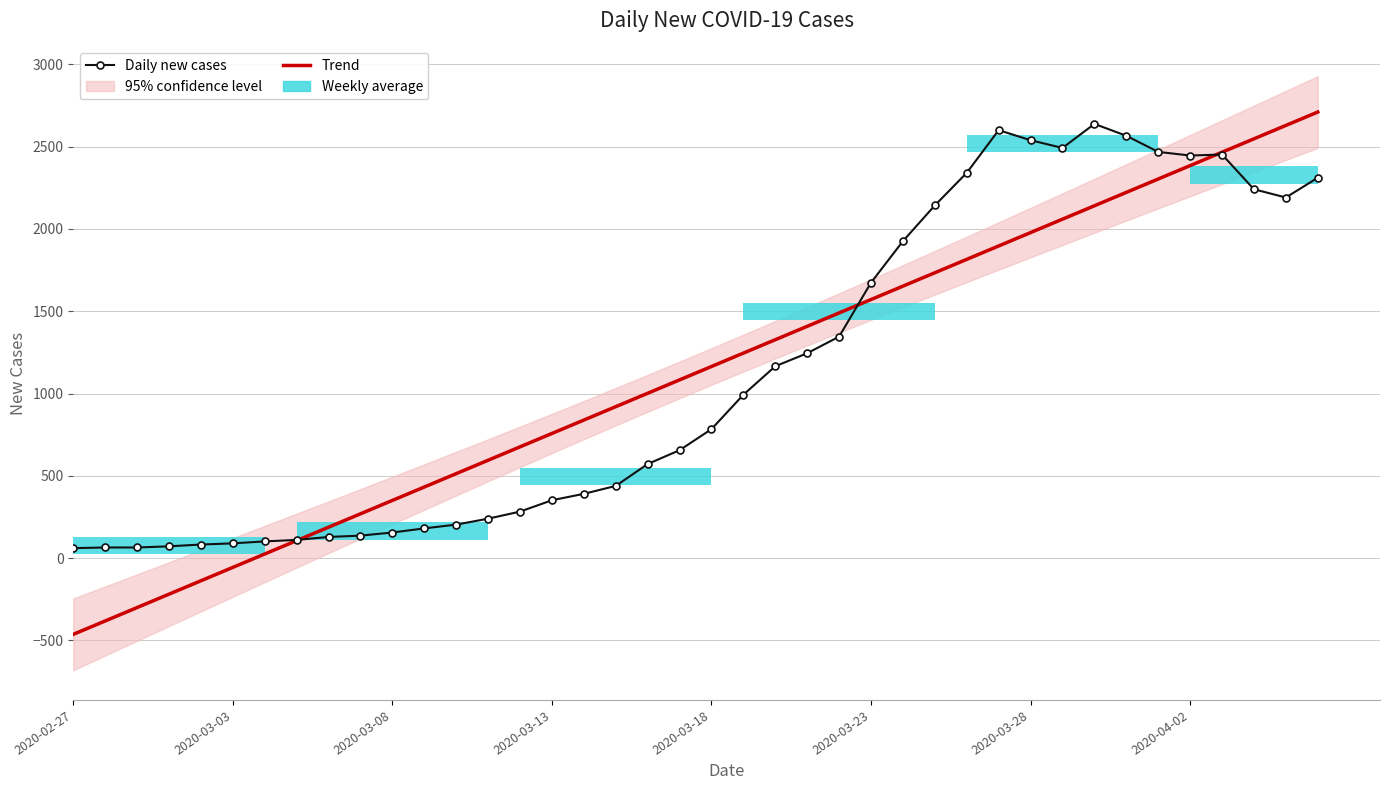

What is the difference between the maximum and minimum values in the Daily new cases series?

2577.0